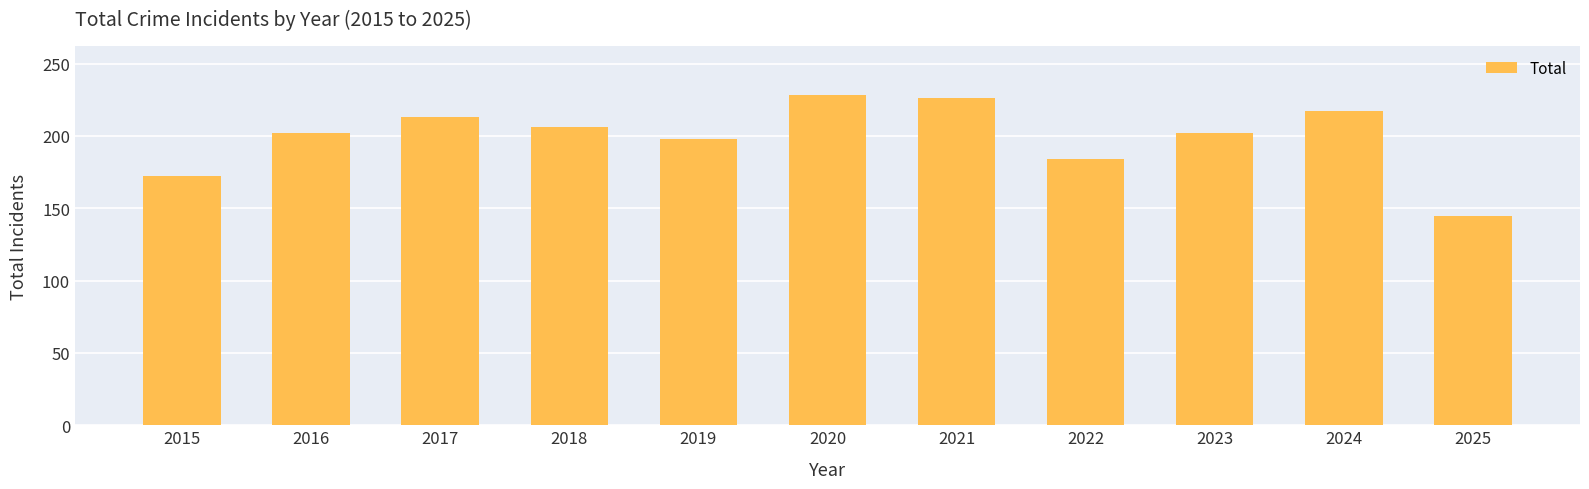

What is the sum of the values at 2019 and 2024?

415